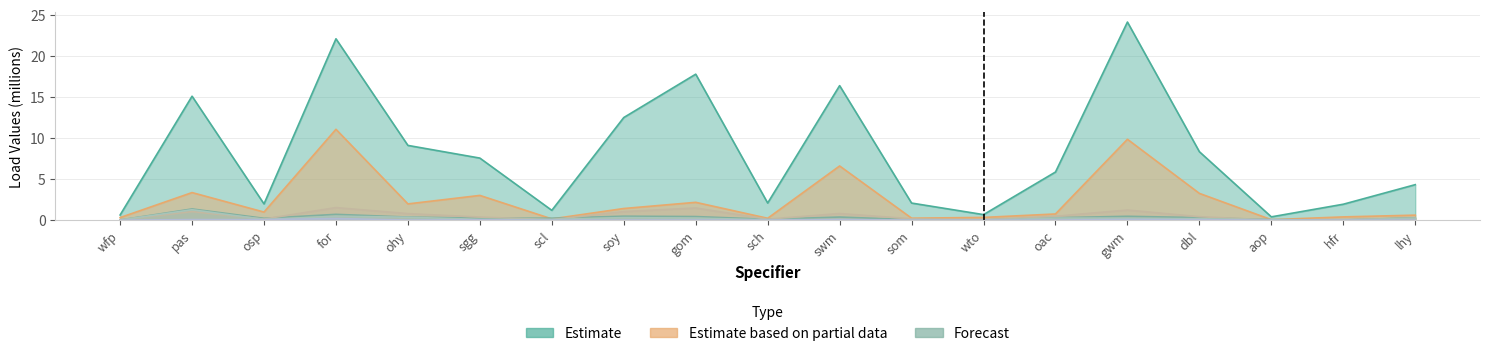

What is the label of the 5th point from the left?

ohy